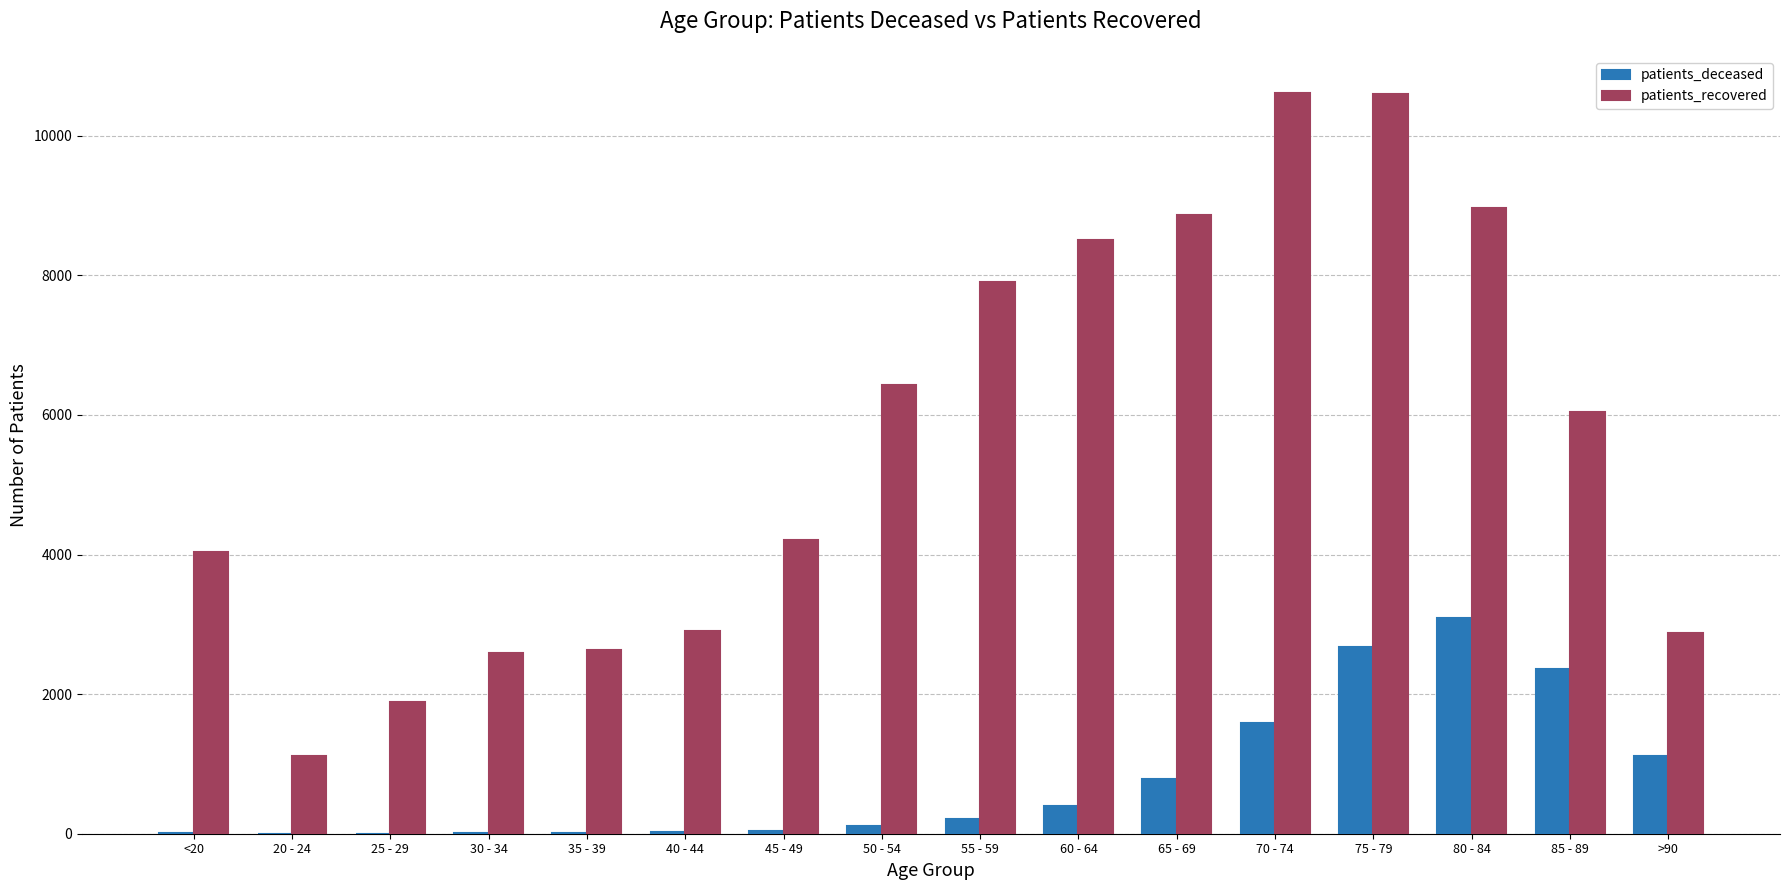

Between 35 - 39 and 75 - 79, which series saw the biggest shift?

patients_recovered